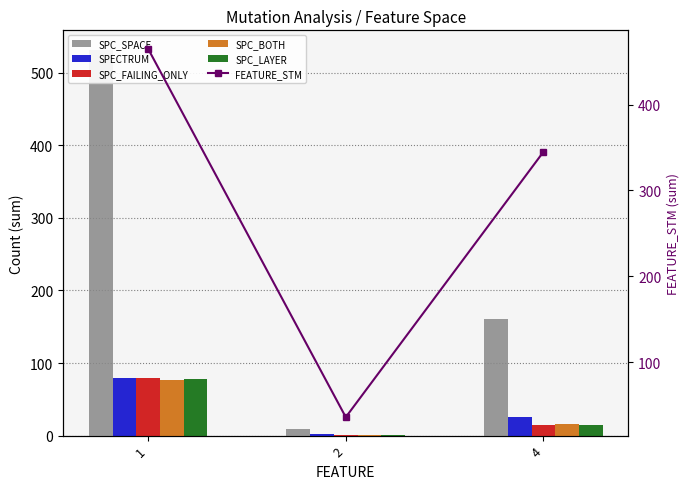

What is the spread (max minus min) of values at 4?

331